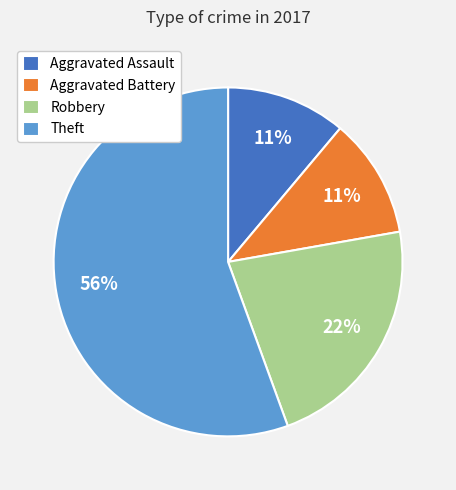

Do Robbery and Aggravated Battery together represent more than half of the pie?

No